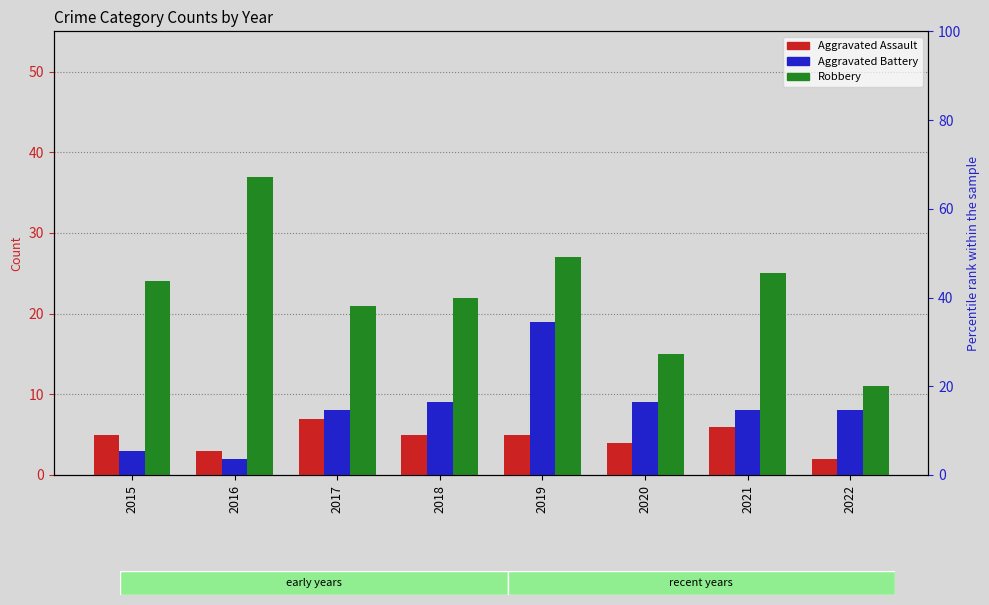

What is the sum of all Aggravated Assault values?

37